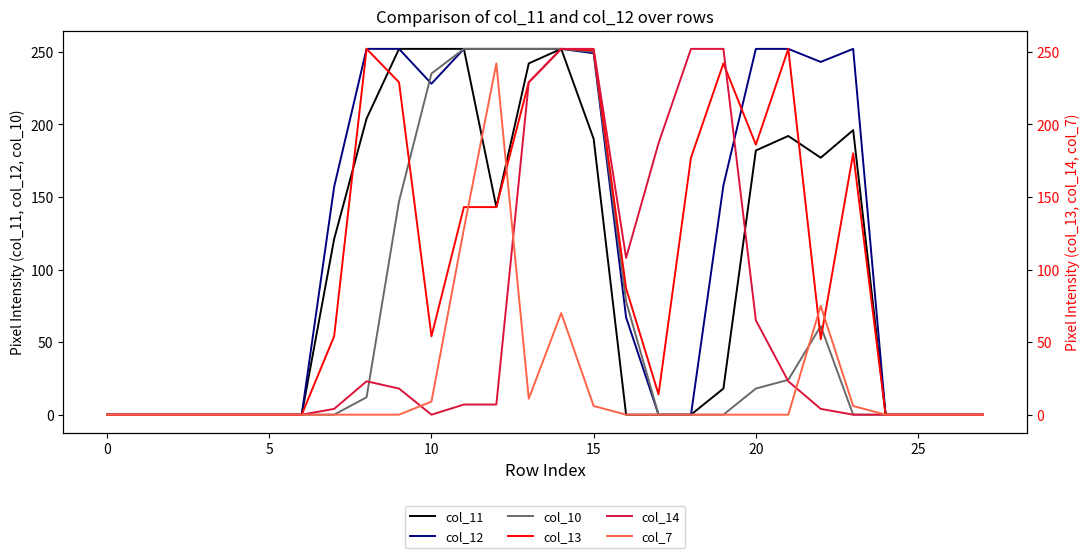

What is the label of the 20th point from the right?

8